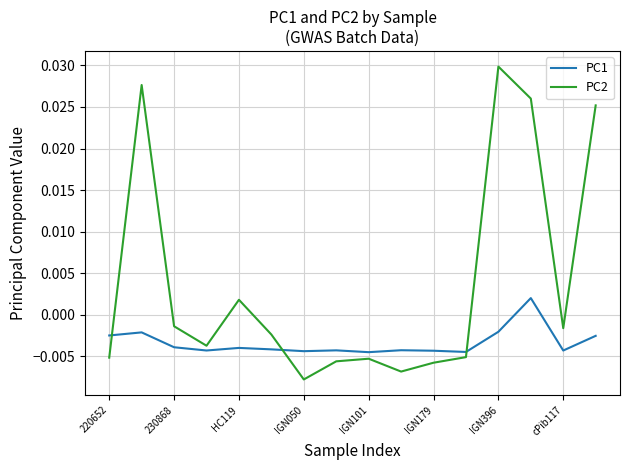

Which series ends up on top after the final intersection of PC1 and PC2?

PC2